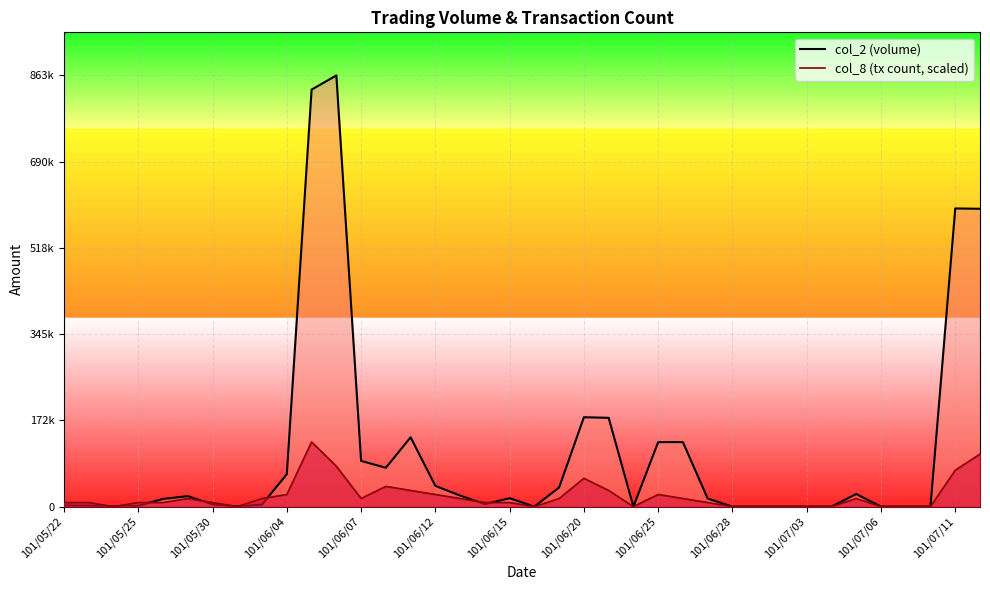

The chart shows a value of 179030 at 101/06/20. True or false?

True